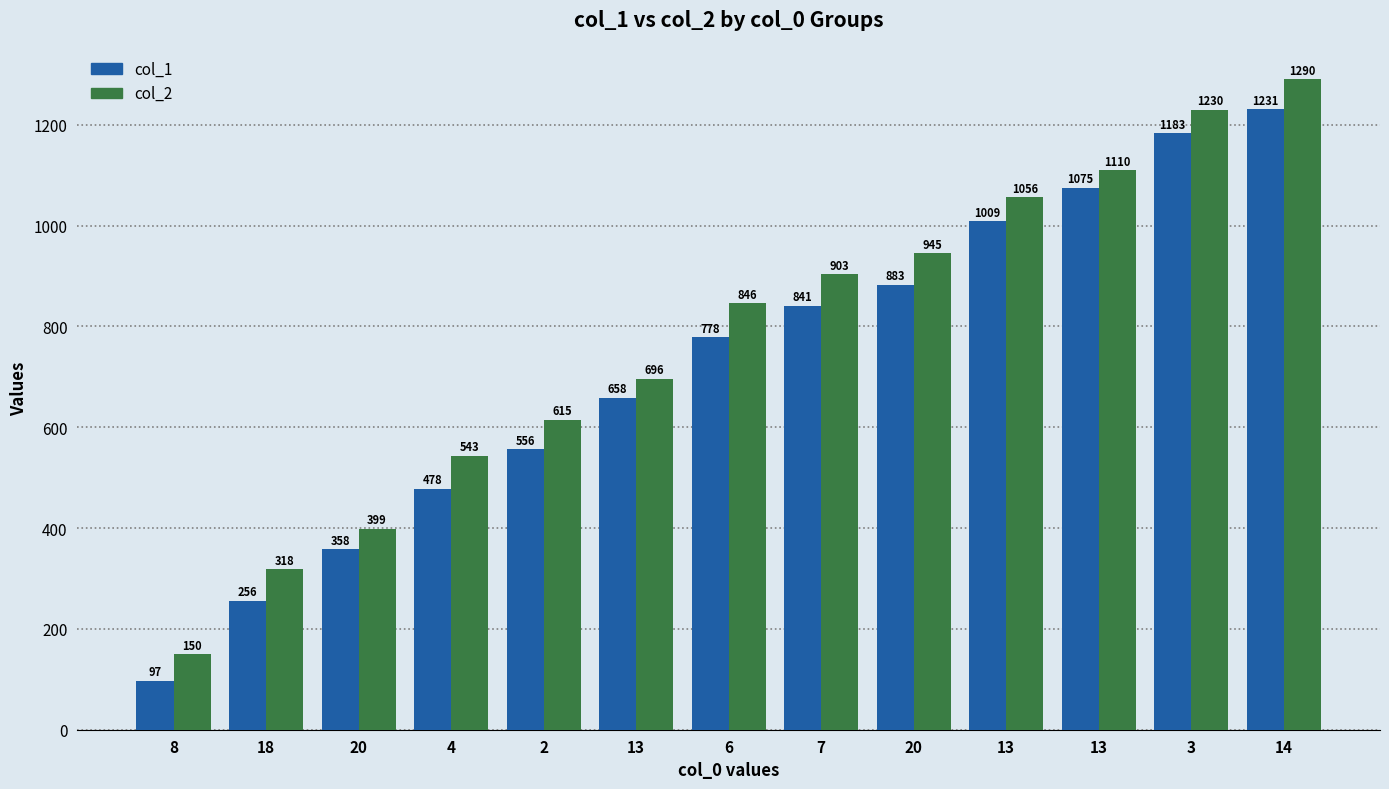

Which series has the largest total across all categories?

col_2